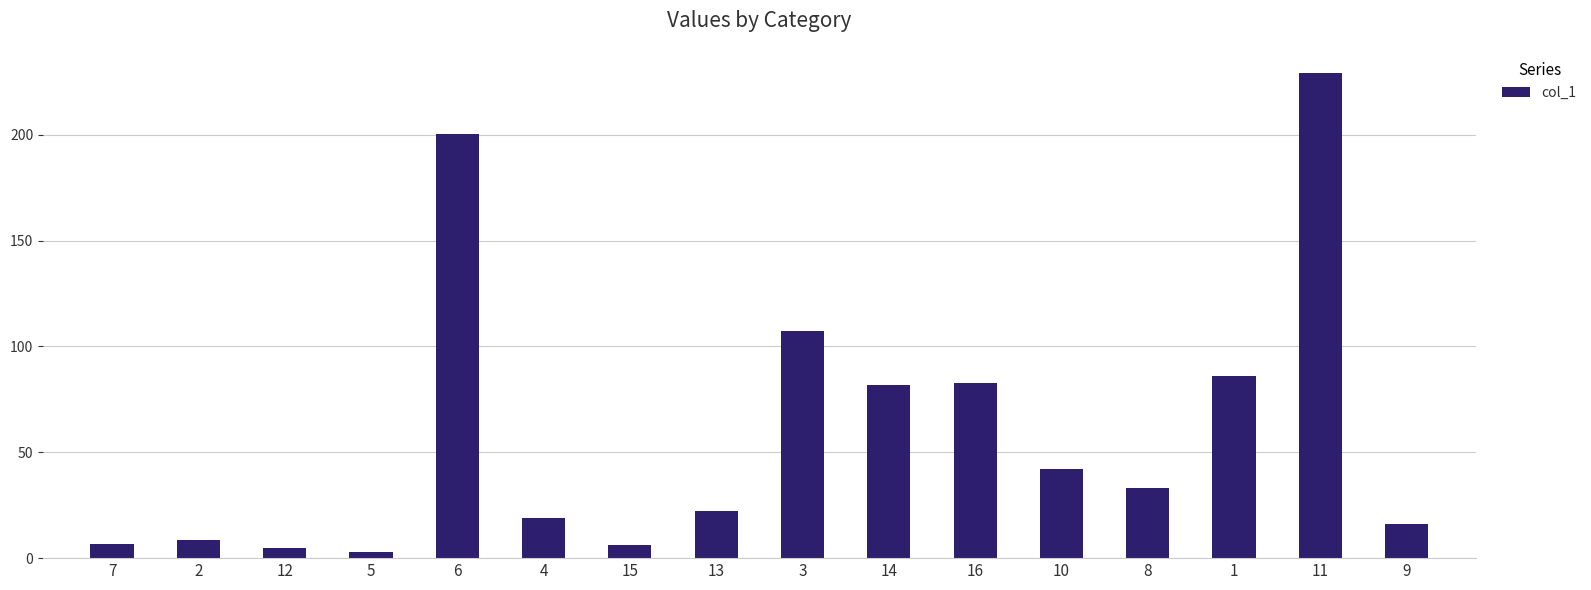

What is the label of the 4th bar from the right?

8